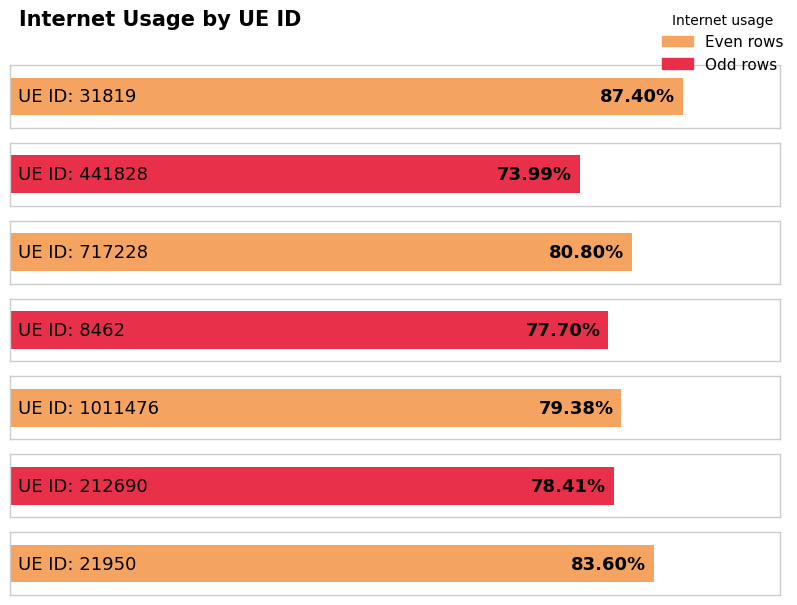

True or false: the data shows 0.2 at 441828.

False